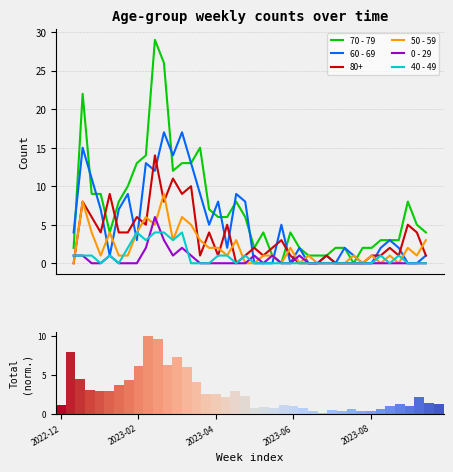

At which label is 0 - 29 closest to 3?

10